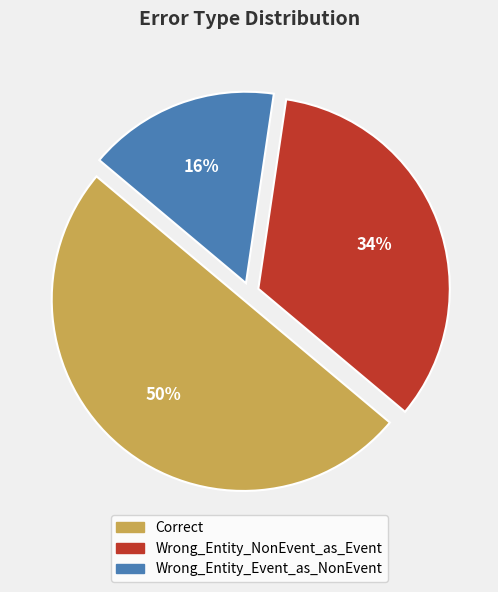

True or false: Wrong_Entity_Event_as_NonEvent accounts for 16% of the total.

True